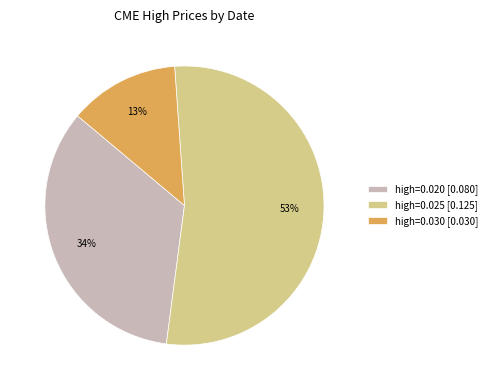

Is there a majority slice in this chart?

Yes